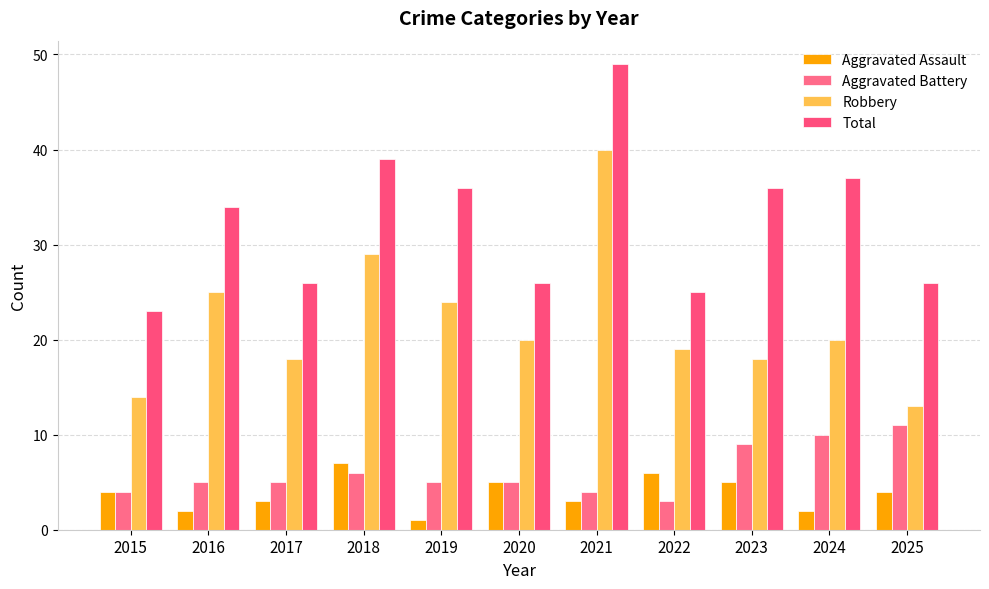

What value does the Aggravated Battery series have at 2022?

3